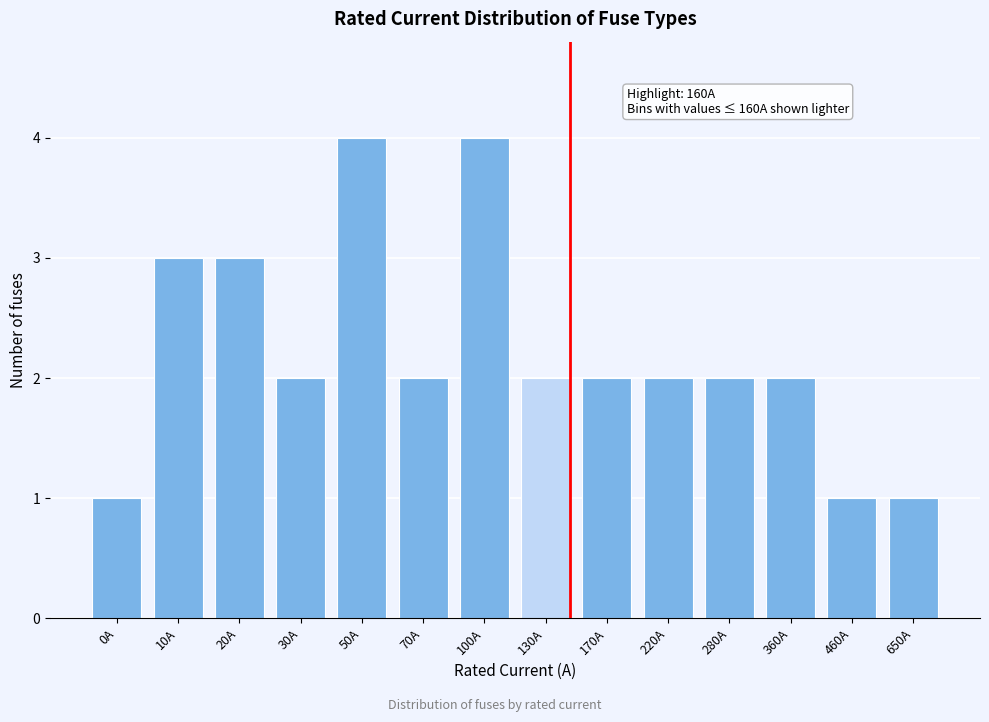

Reading left to right, what are all the values shown in this chart?

0A=1	10A=3	20A=3	30A=2	50A=4	70A=2	100A=4	130A=2	170A=2	220A=2	280A=2	360A=2	460A=1	650A=1